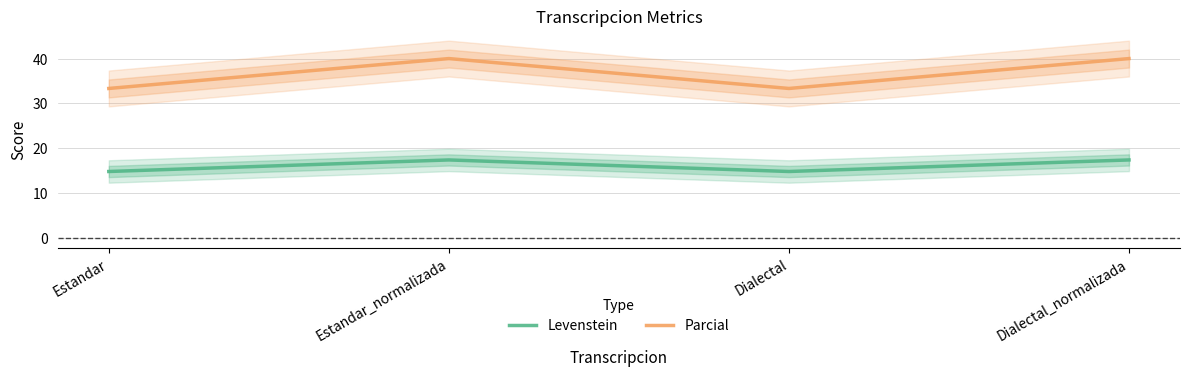

Reading left to right, what are all the values shown in this chart?

Levenstein: 14.8	17.4	14.8	17.4
Parcial: 33.3	40.0	33.3	40.0